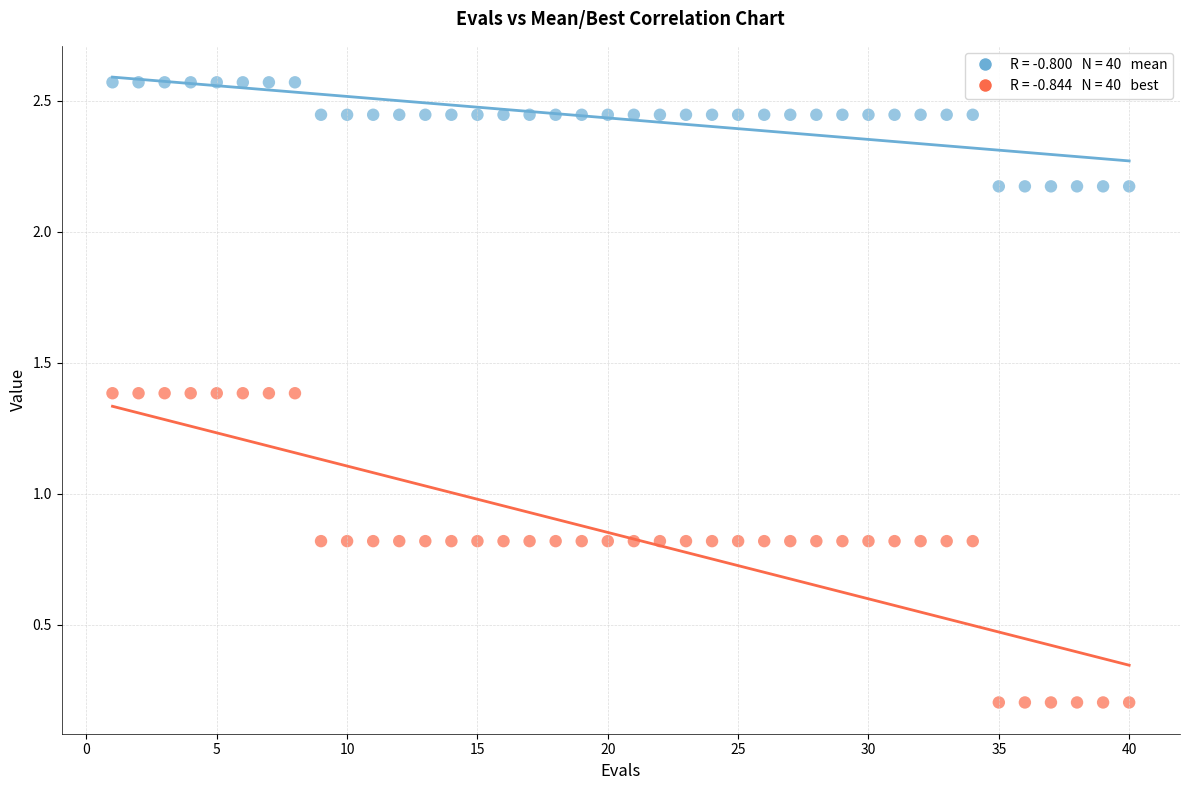

Across all data points, what is the range of X values (max minus min)?

39.0